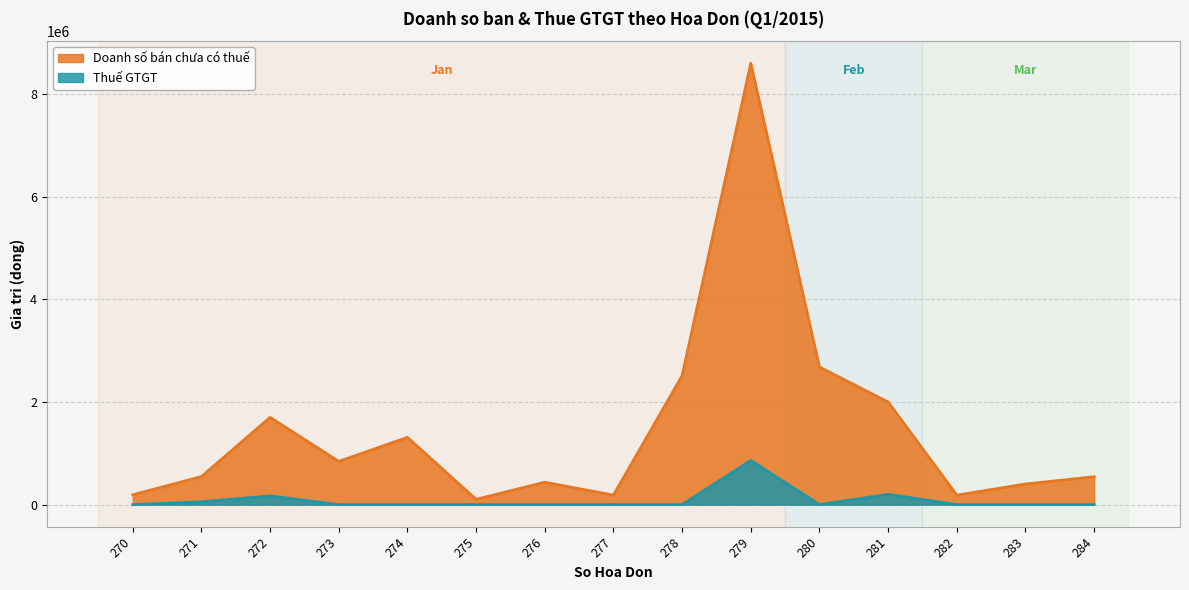

True or false: Thuế GTGT and Doanh số bán chưa có thuế intersect in this chart.

False